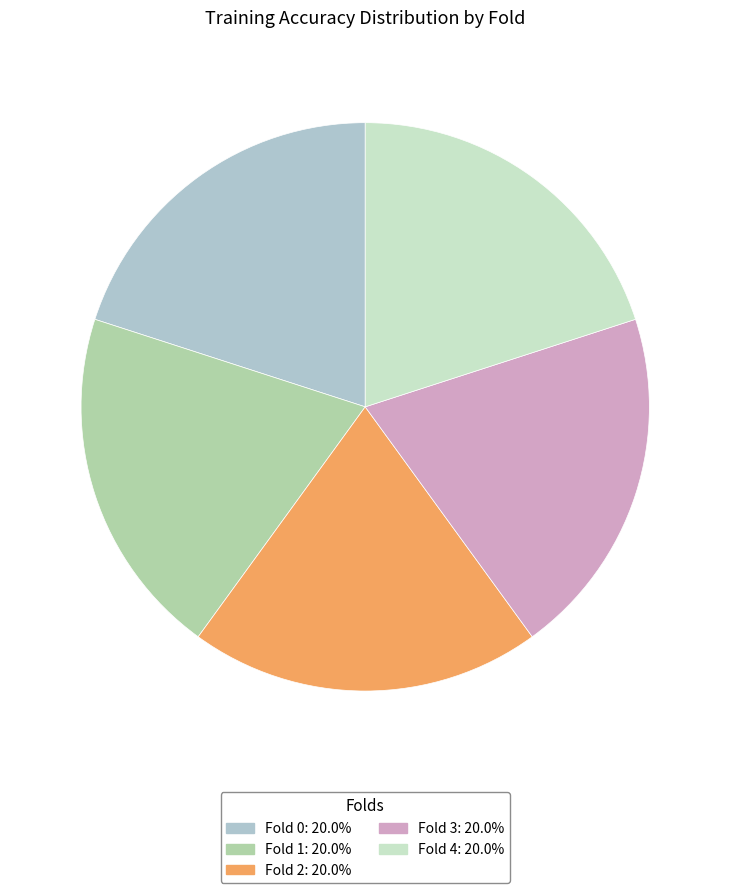

Is there any slice that represents more than half of the pie?

No